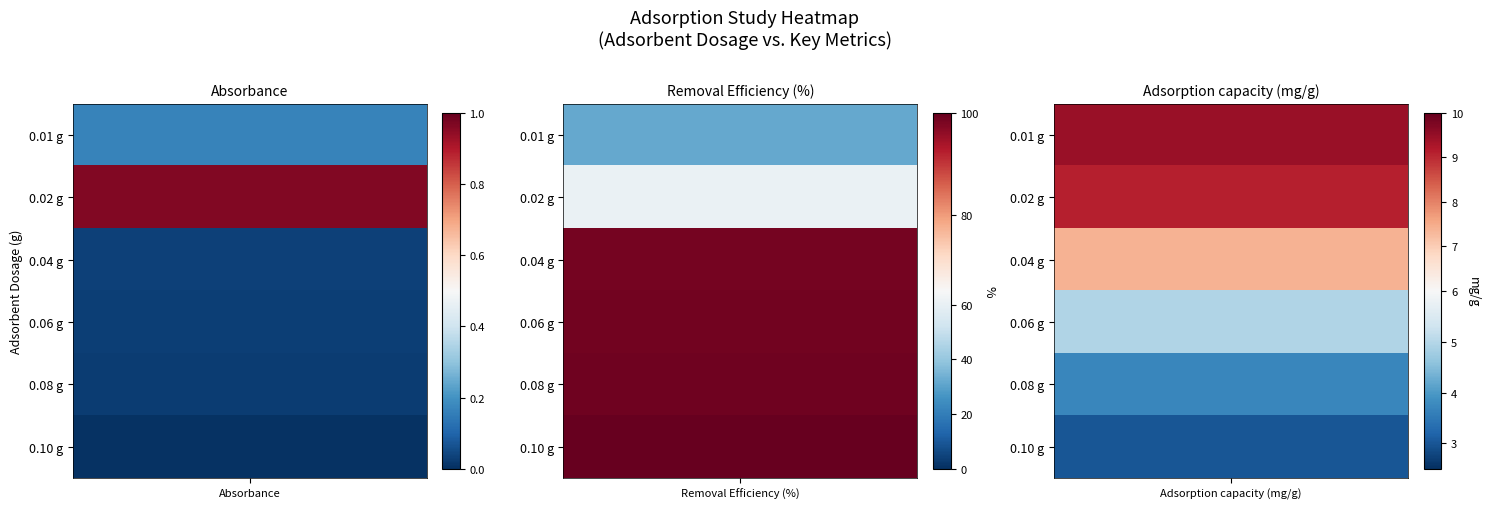

Rank the series by their maximum value, from lowest to highest.

Absorbance, Adsorption capacity (mg/g), Removal Efficiency (%)